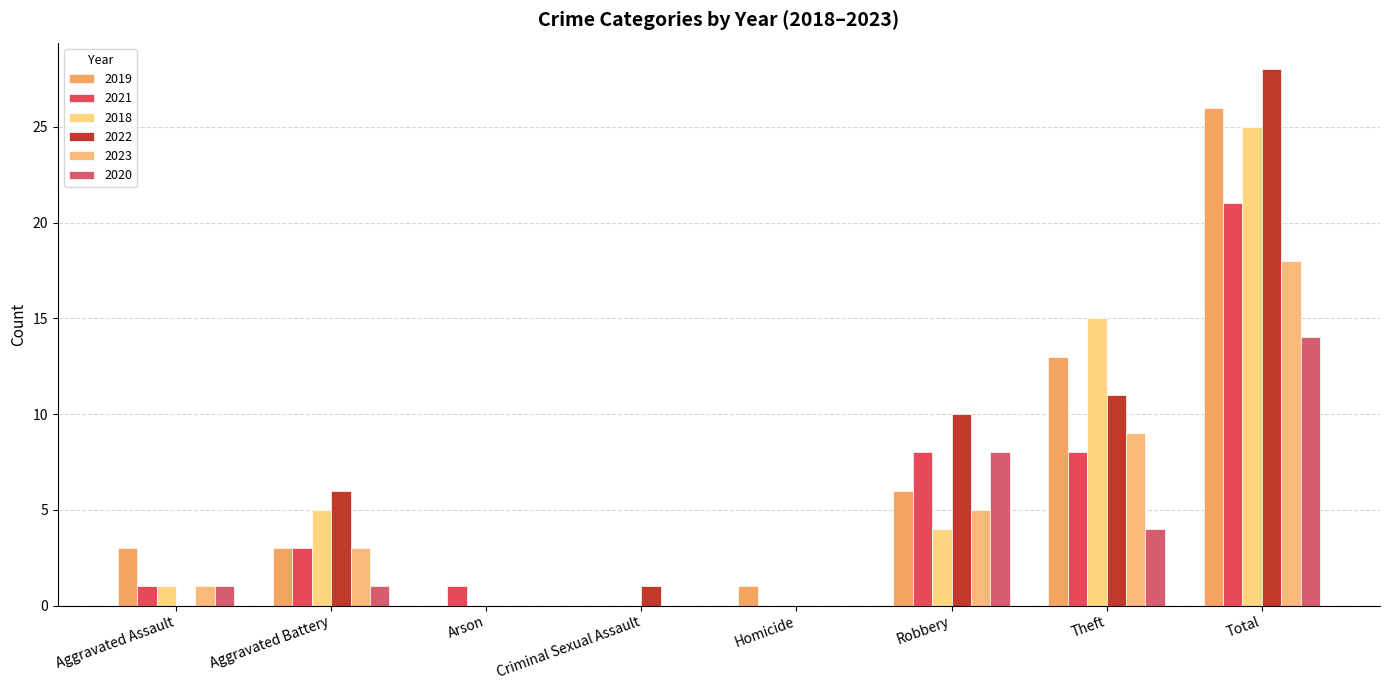

Is the value of 2023 at Theft greater than the value of 2018 at Arson?

Yes